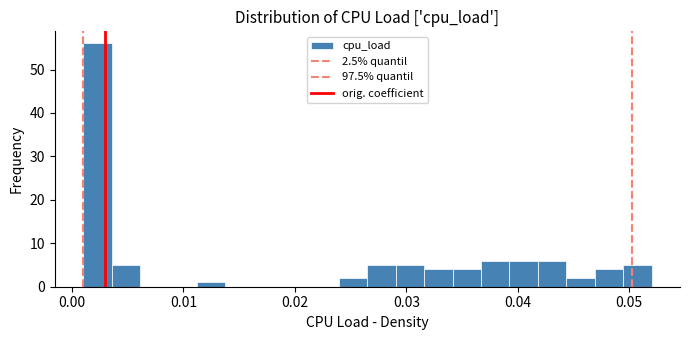

Read against the x-axis, roughly where is the centre of the tallest bar?

0.002